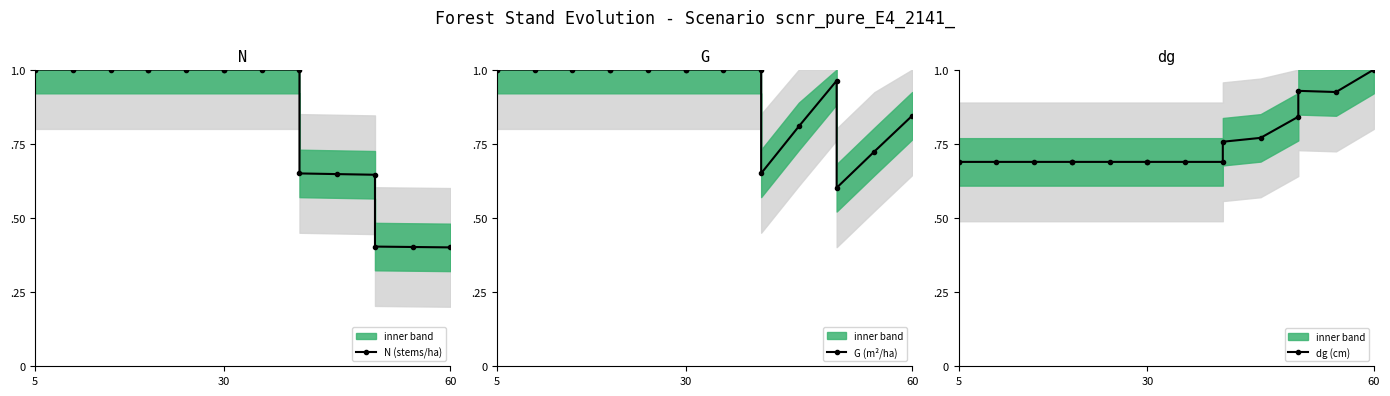

List the series in order of their overall mean, lowest first.

dg (cm), N (stems/ha), G (m²/ha)